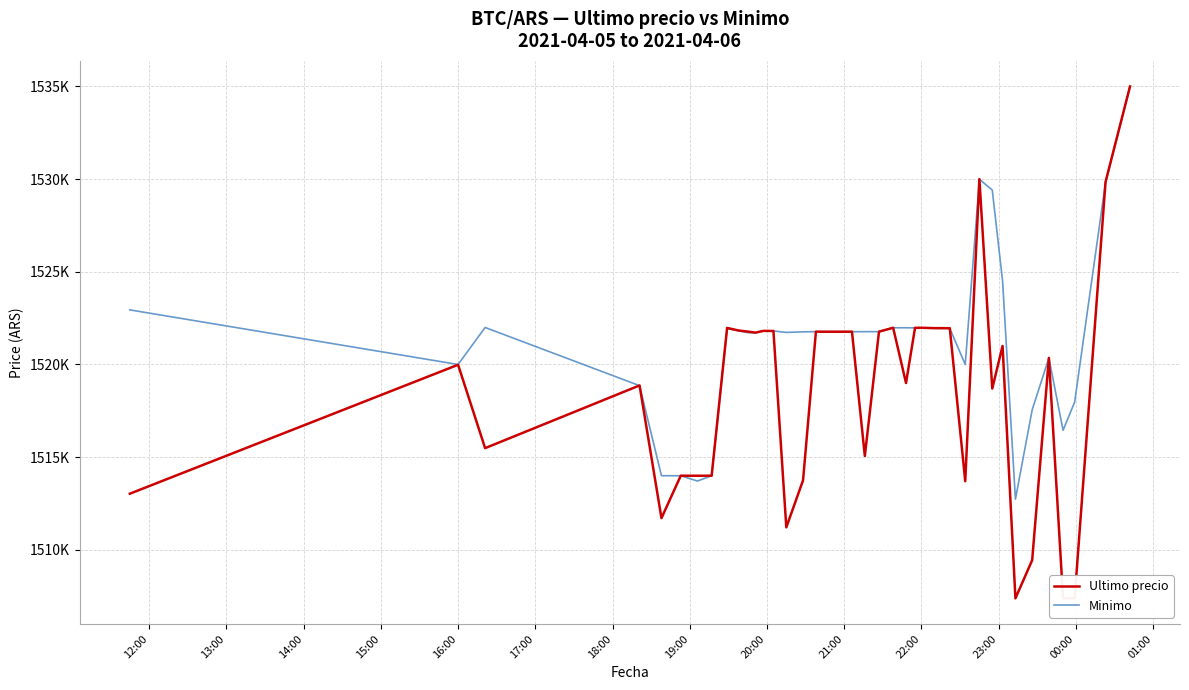

What are all the series names shown in the legend?

Ultimo precio, Minimo